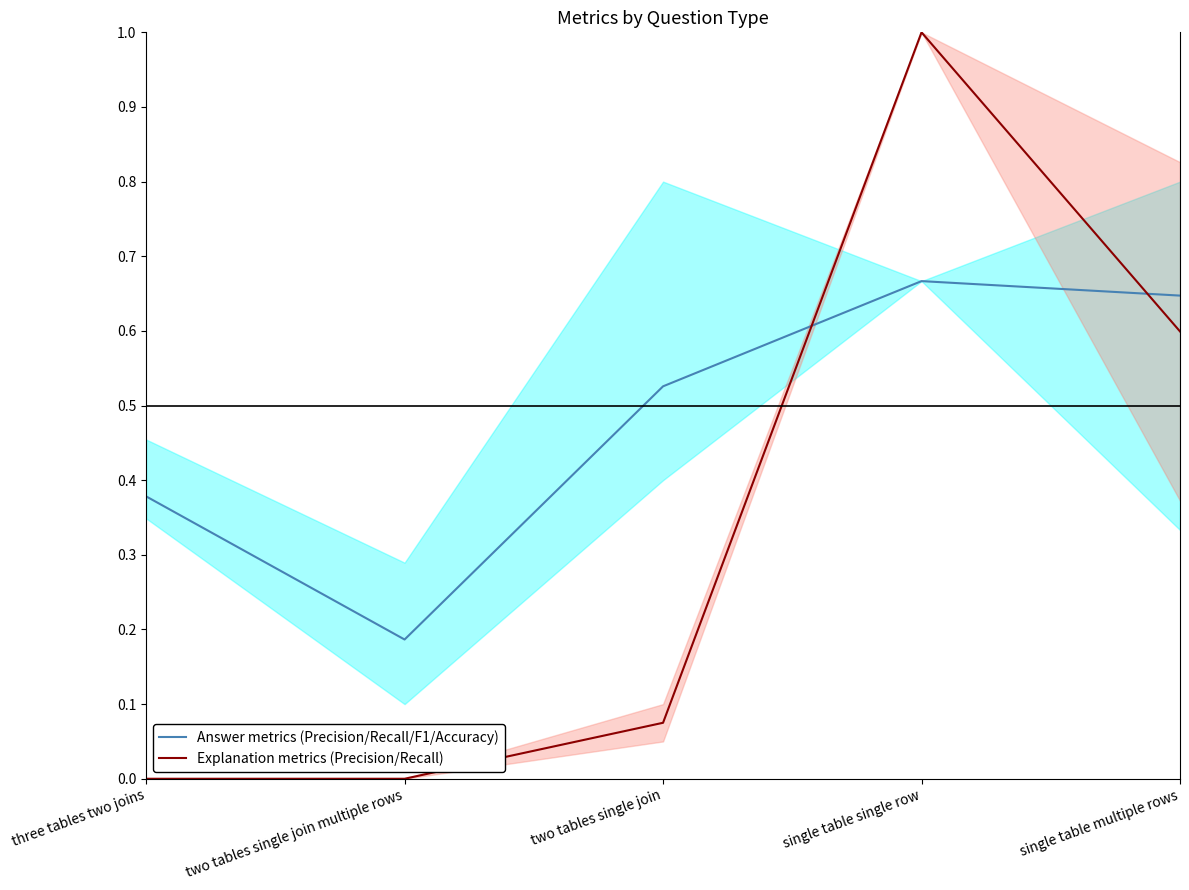

True or false: Answer metrics (Precision/Recall/F1/Accuracy) has more than 0 points higher than both neighbors.

True